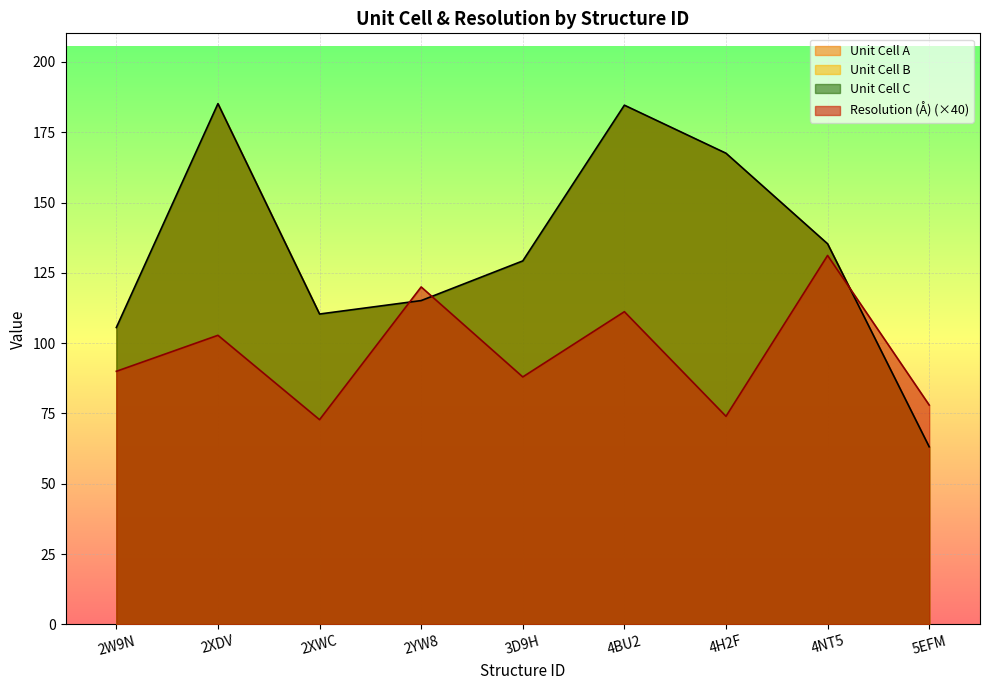

True or false: Res has a value of 111.2 at 4BU2.

True